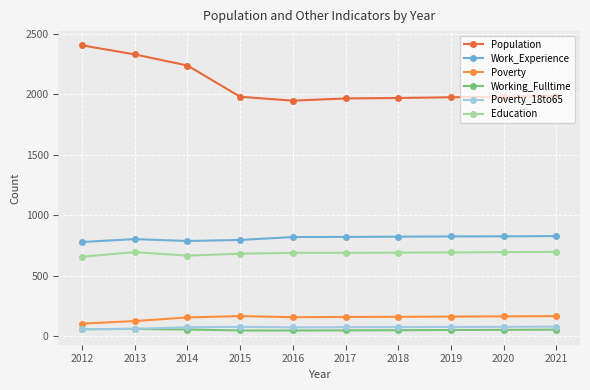

The value of Poverty at 2013 is 123. True or false?

True